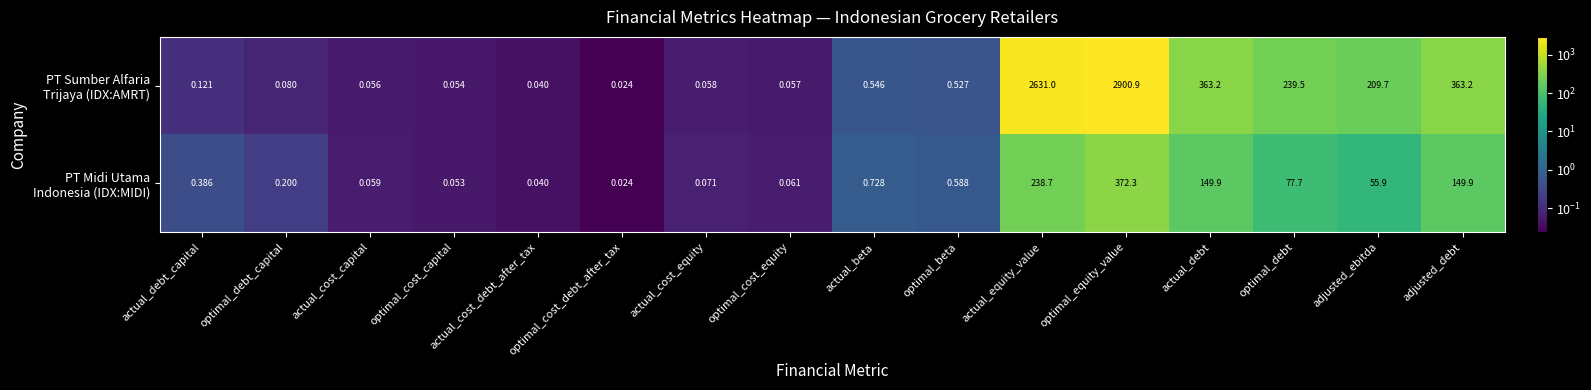

At which category is the sum across all series the highest?

optimal_equity_value